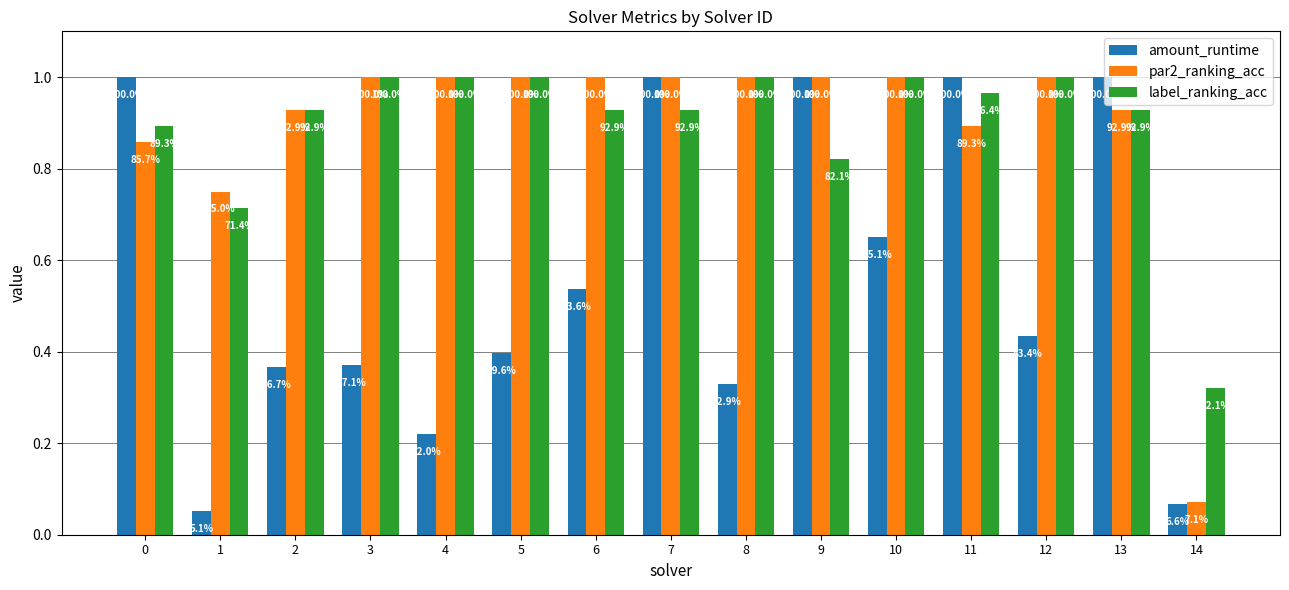

What are all the series names shown in the legend?

amount_runtime, par2_ranking_acc, label_ranking_acc